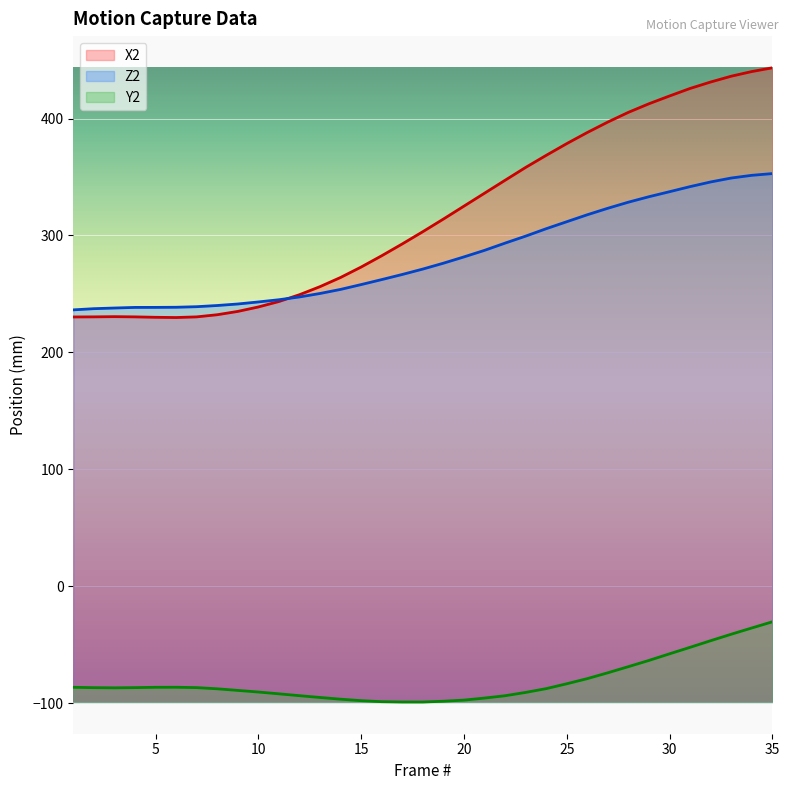

The value of Y2 at 8 is -87.8. True or false?

True